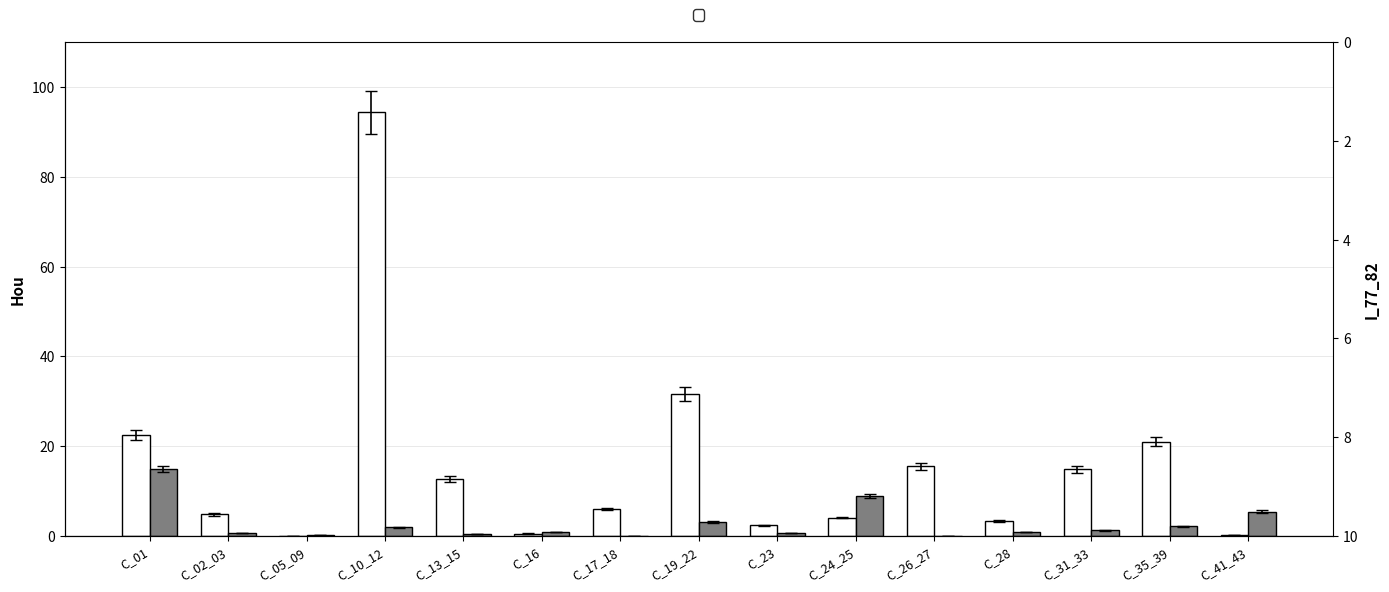

At which category does the chart reach its minimum across all series?

C_05_09